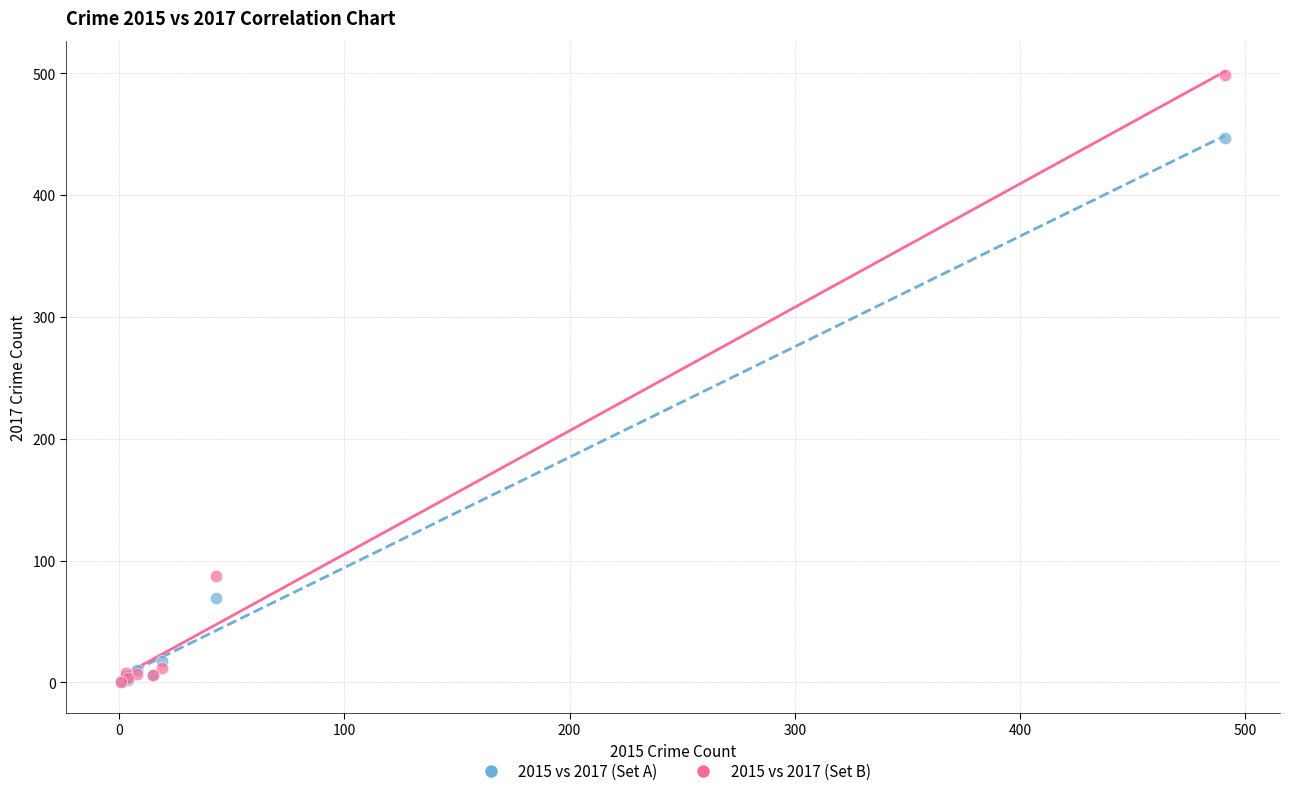

What are all the series names shown in the legend?

2015 vs 2017 (Set A), 2015 vs 2017 (Set B)